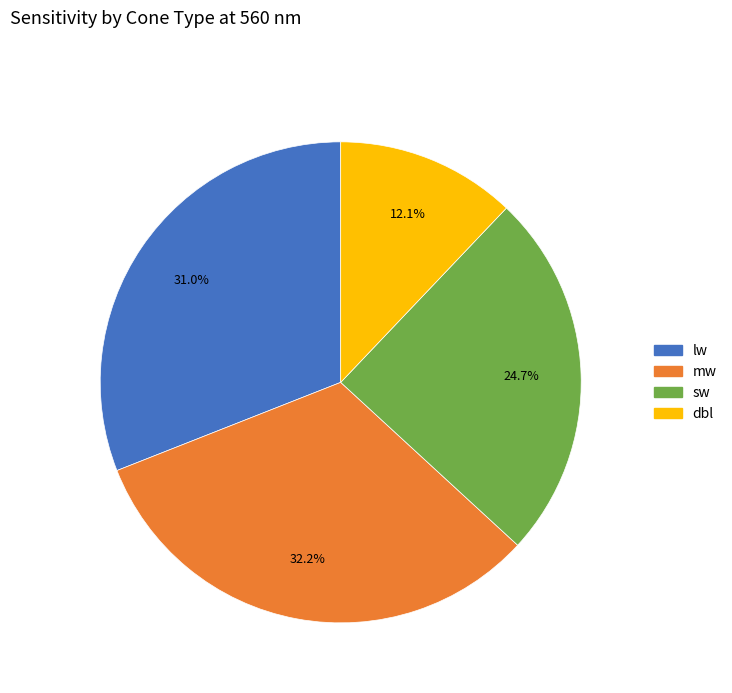

Does any single category account for the majority?

No